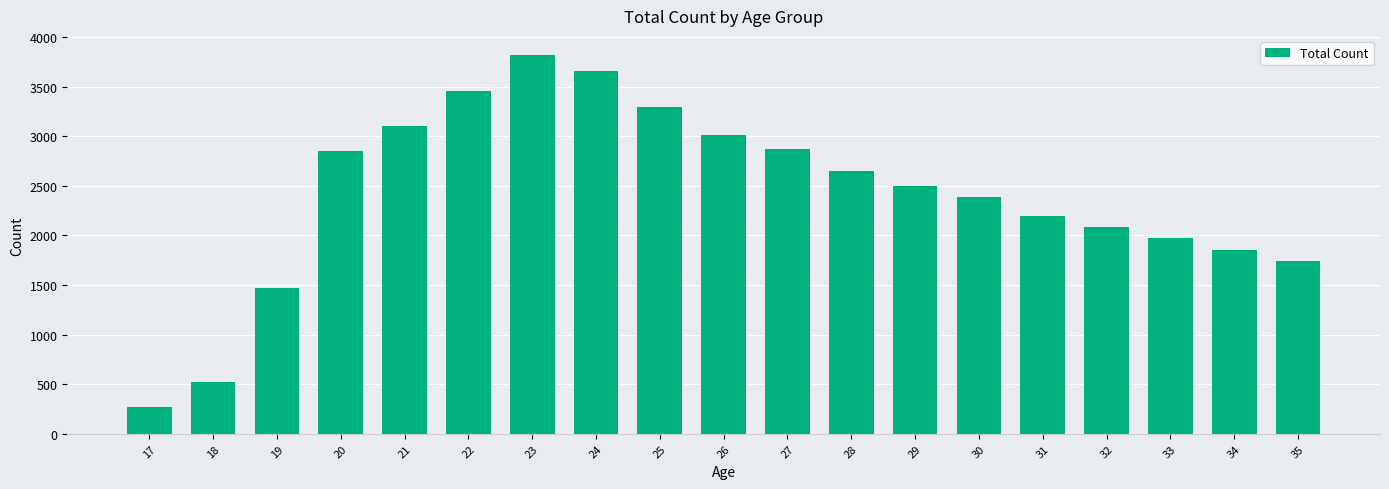

Are the bars grouped side by side (vs. stacked)?

No